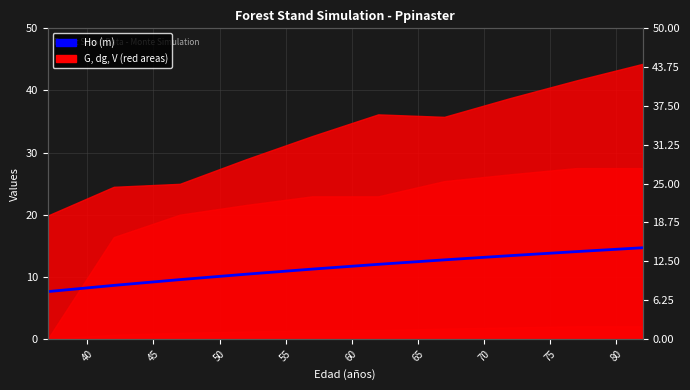

What is the value of the 8th point from the left?

13.4